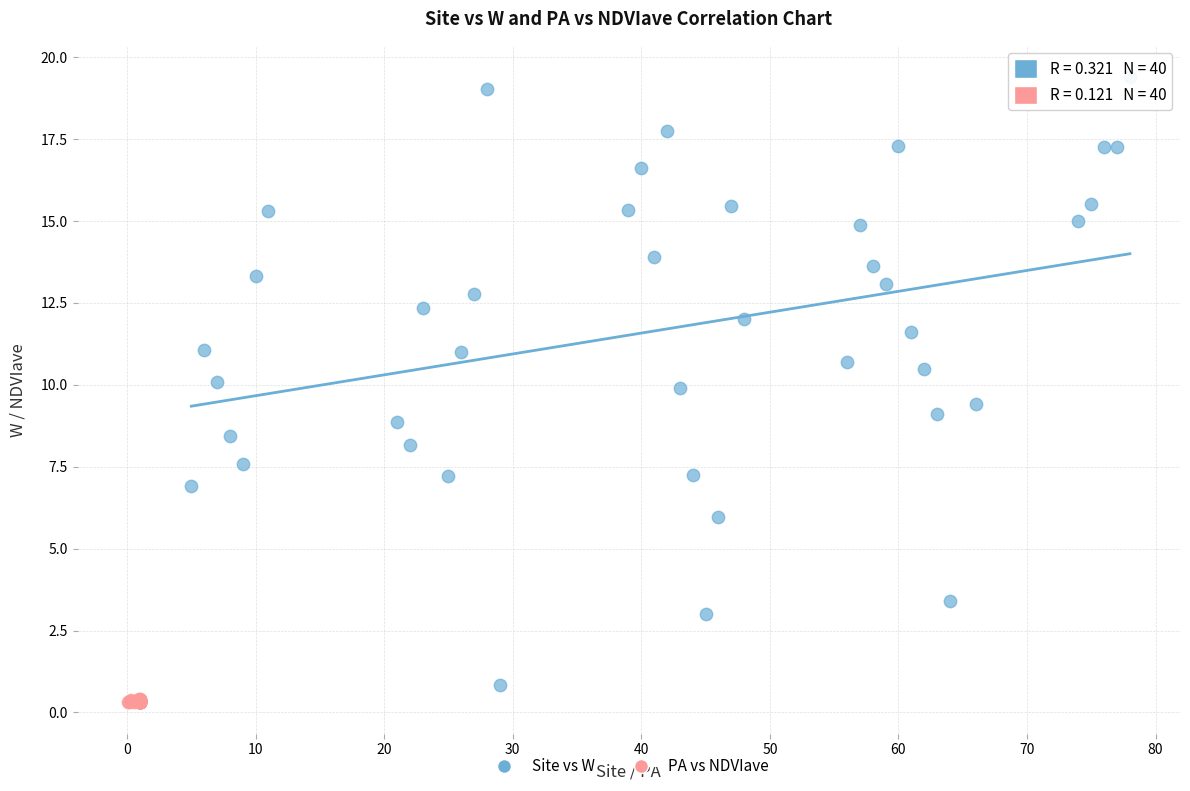

Which series has the largest Y range (max minus min)?

Site vs W